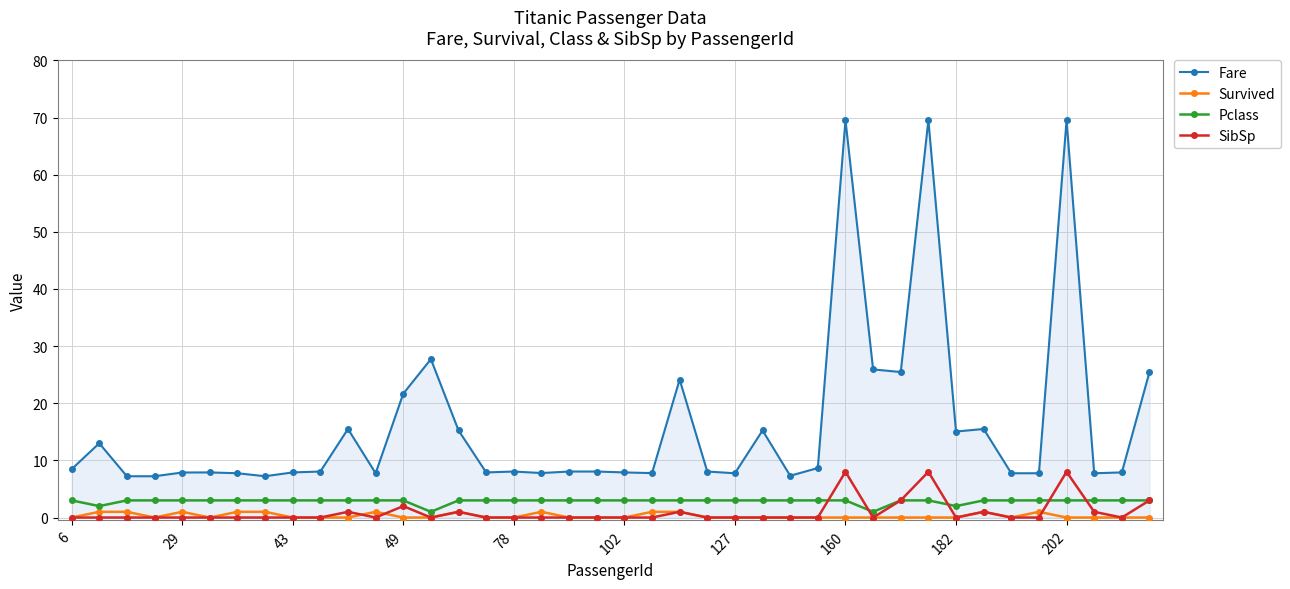

How many distinct data groups are displayed?

4